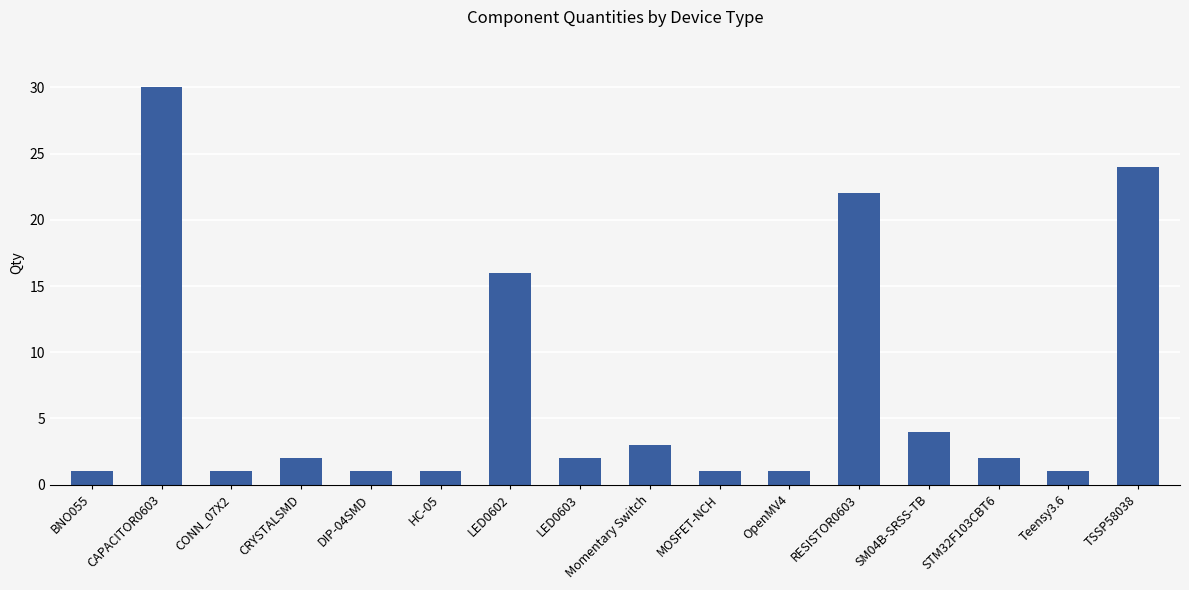

Reading right to left, transcribe all the data shown in this chart.

24	1	2	4	22	1	1	3	2	16	1	1	2	1	30	1